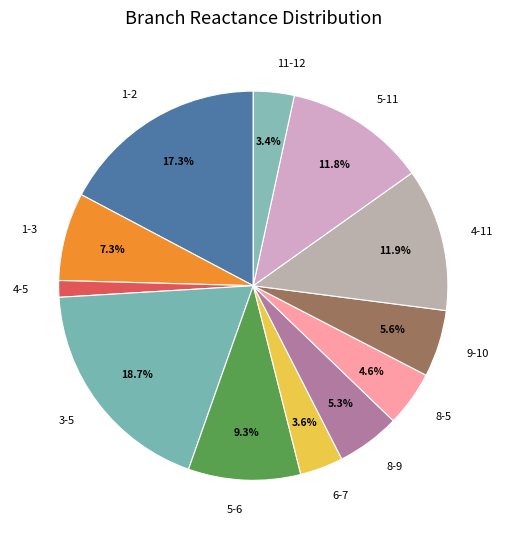

Is it true that 4-5 is 1% of the pie?

True